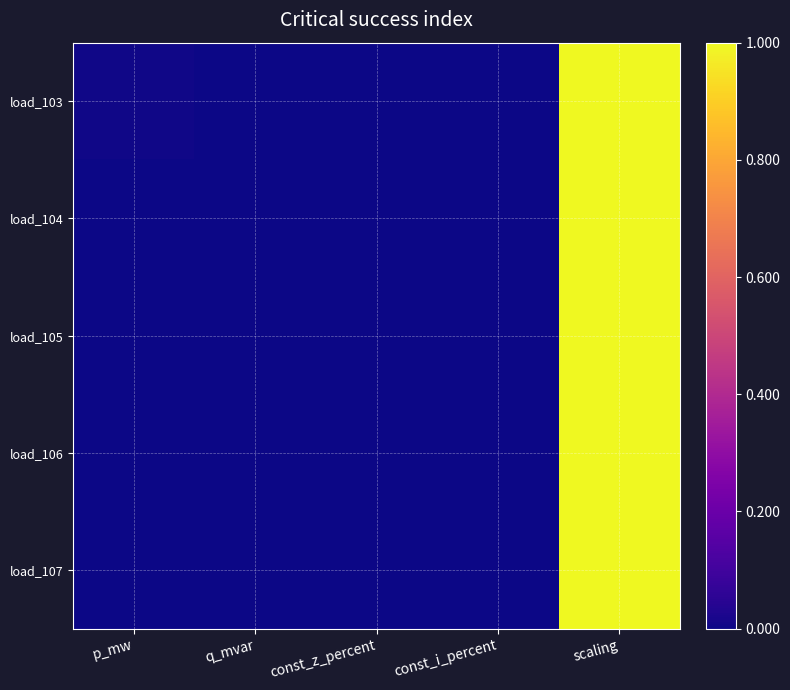

Reading right to left, transcribe all the data shown in this chart.

load_103: scaling=1.0	const_i_percent=0.0	const_z_percent=0.0	q_mvar=0.0	p_mw=0.0
load_104: scaling=1.0	const_i_percent=0.0	const_z_percent=0.0	q_mvar=0.0	p_mw=0.0
load_105: scaling=1.0	const_i_percent=0.0	const_z_percent=0.0	q_mvar=0.0	p_mw=0.0
load_106: scaling=1.0	const_i_percent=0.0	const_z_percent=0.0	q_mvar=0.0	p_mw=0.0
load_107: scaling=1.0	const_i_percent=0.0	const_z_percent=0.0	q_mvar=0.0	p_mw=0.0